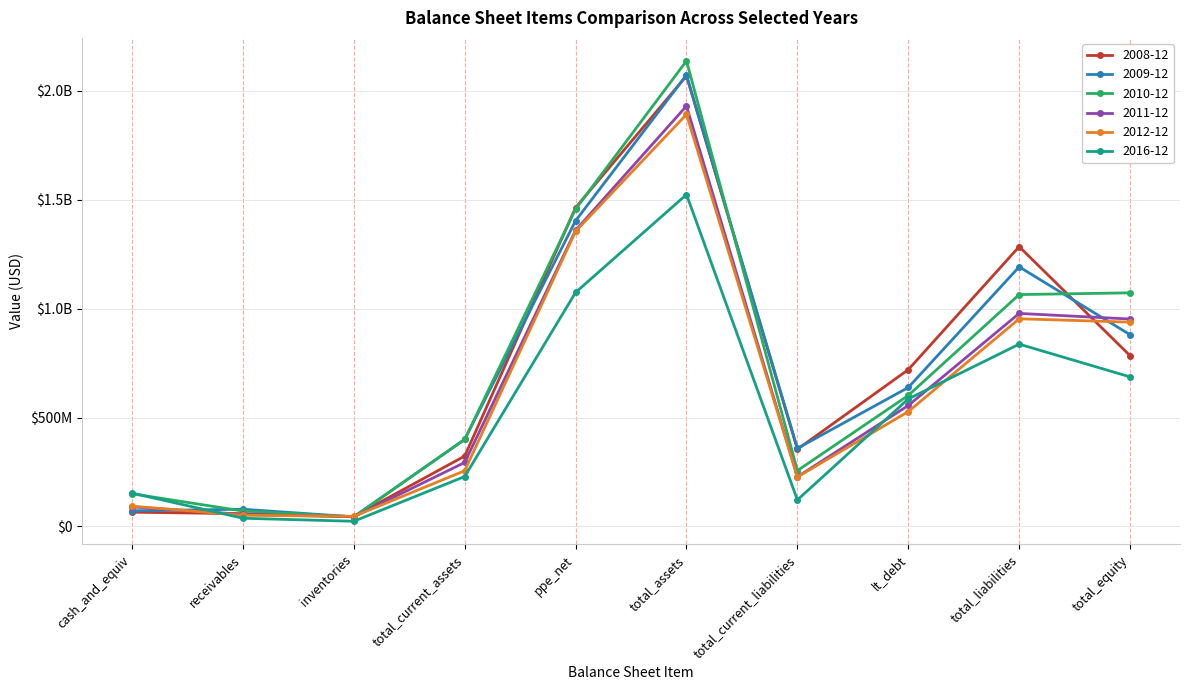

How many values in the 2011-12 series exceed 555575000?

4